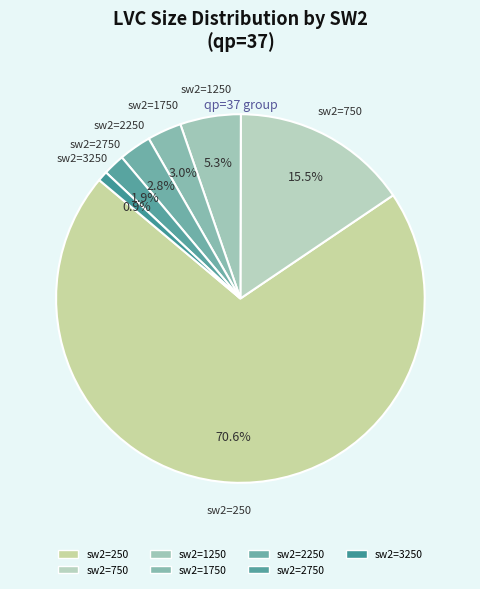

Which has a higher value, sw2=1750 or sw2=1250?

sw2=1250